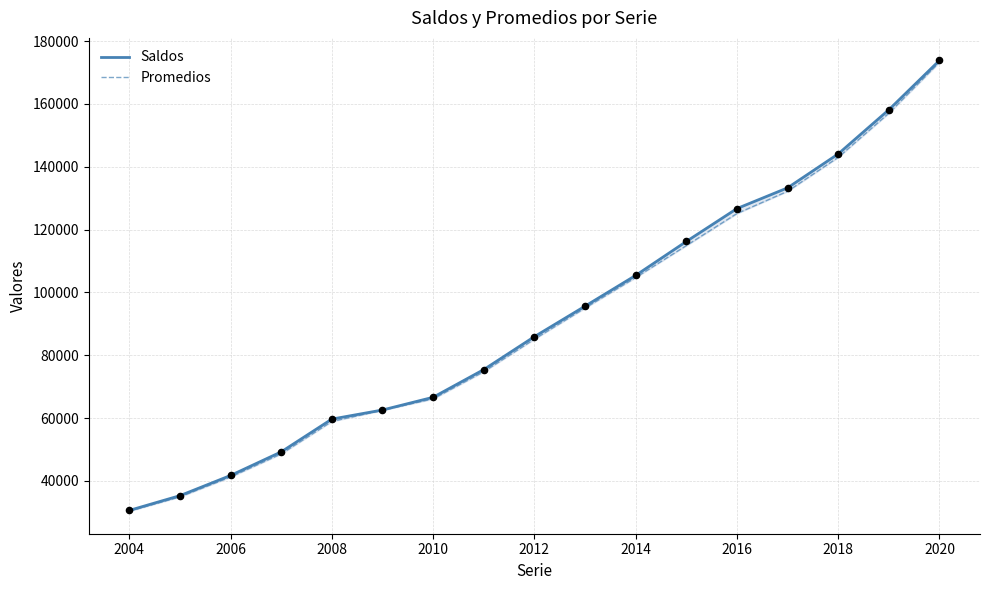

Which series has the largest Y range (max minus min)?

Saldos